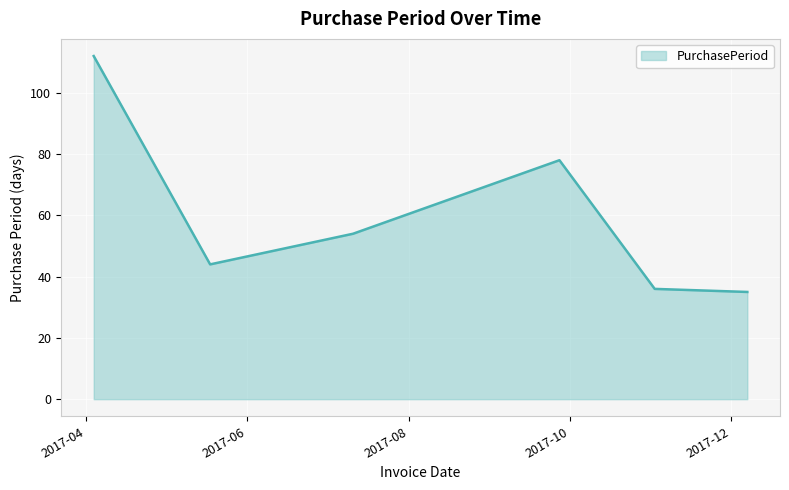

True or false: the data has more than 2 interior local peaks.

False